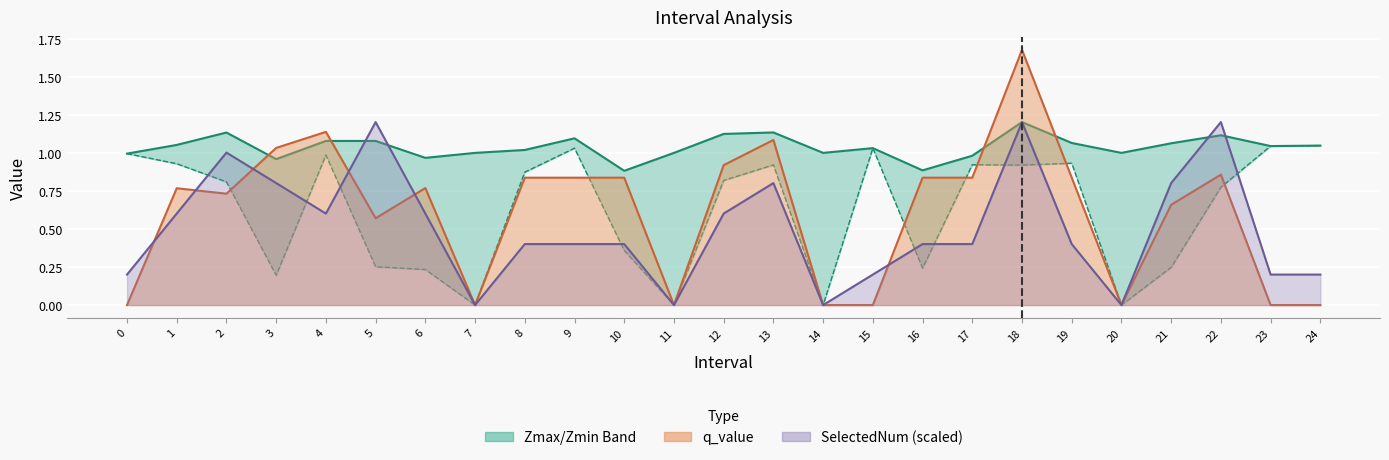

How many intersections are there between Zmax and q_value line?

4